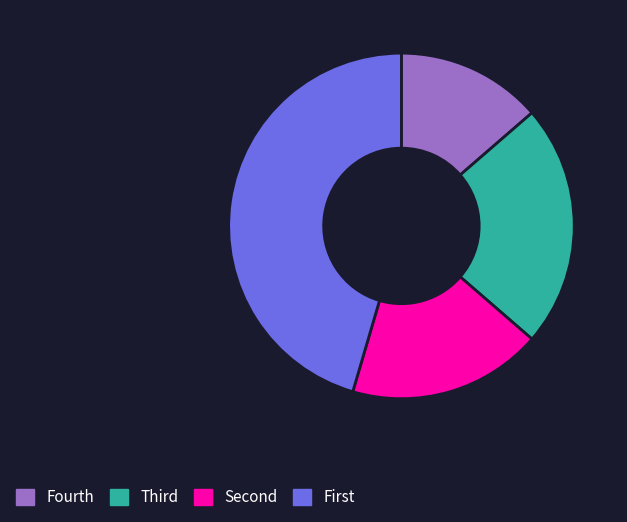

How many segments does this pie chart have?

4